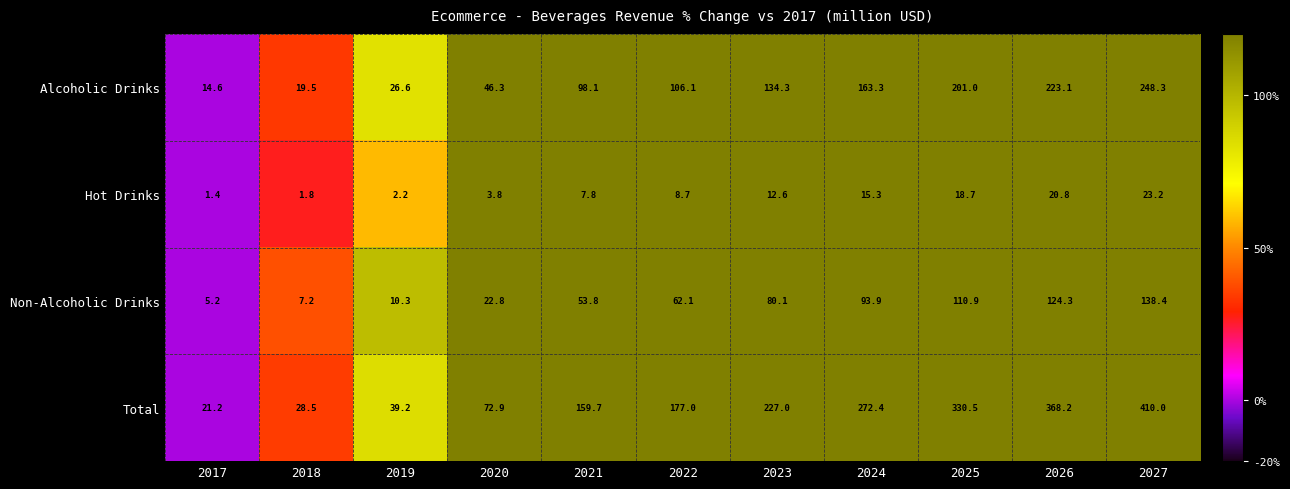

Rank the series at 2022 from lowest to highest value.

Hot Drinks, Non-Alcoholic Drinks, Alcoholic Drinks, Total